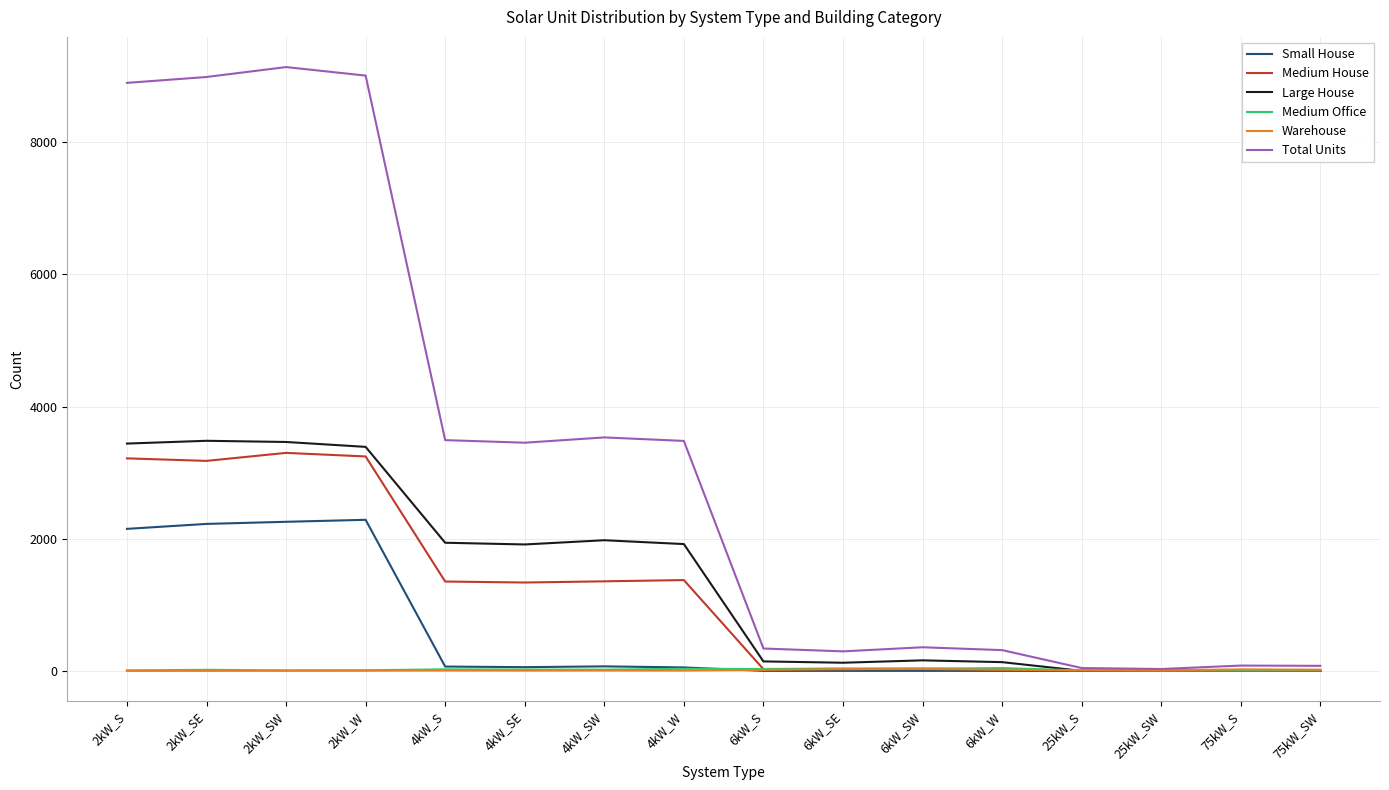

What is the maximum value shown in the chart?

9138